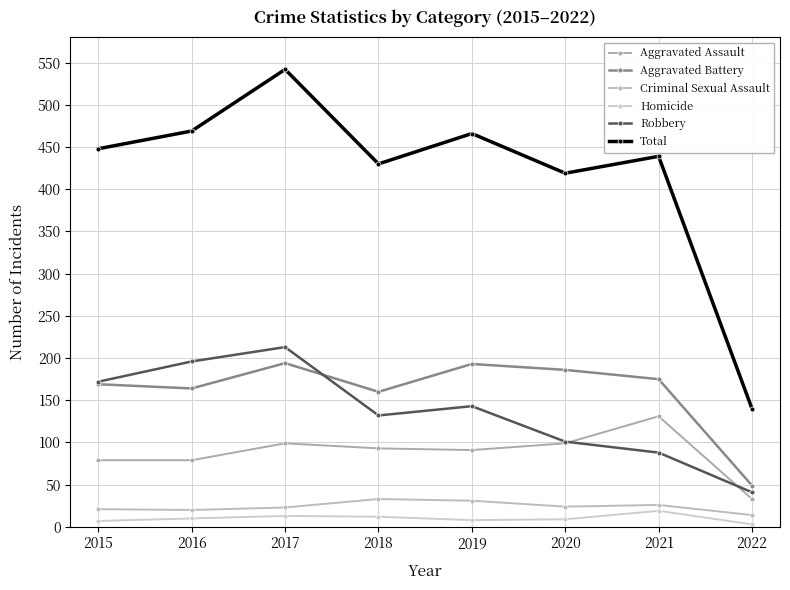

Does the chart display data point markers on the line(s)?

Yes